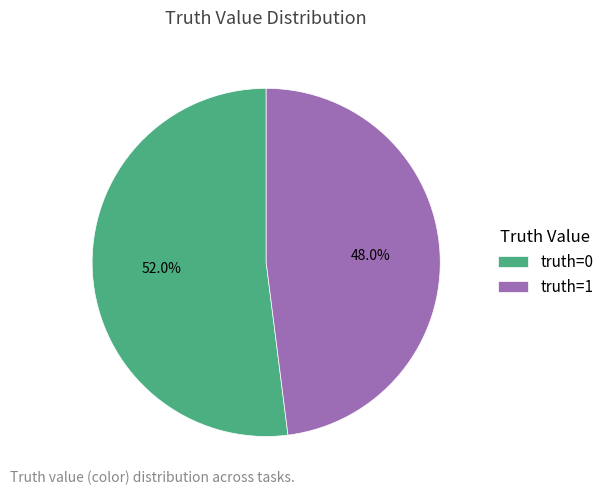

What is the largest slice in the pie chart?

truth=0